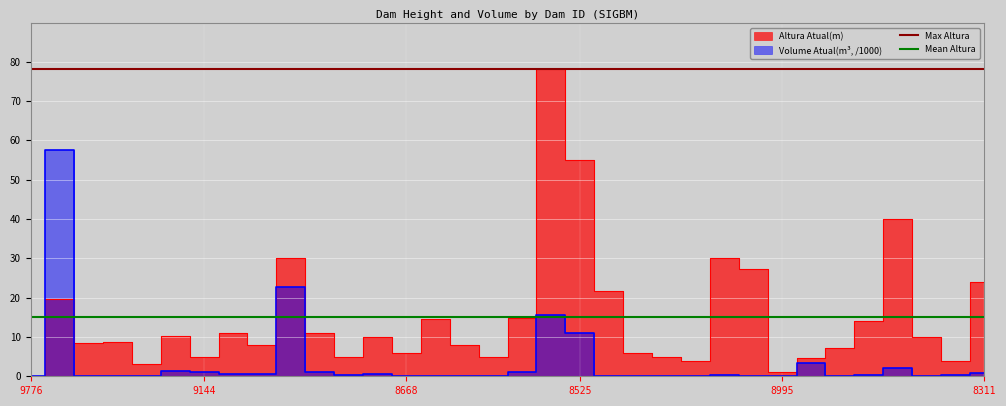

What is the minimum value for Mean Altura?

15.0